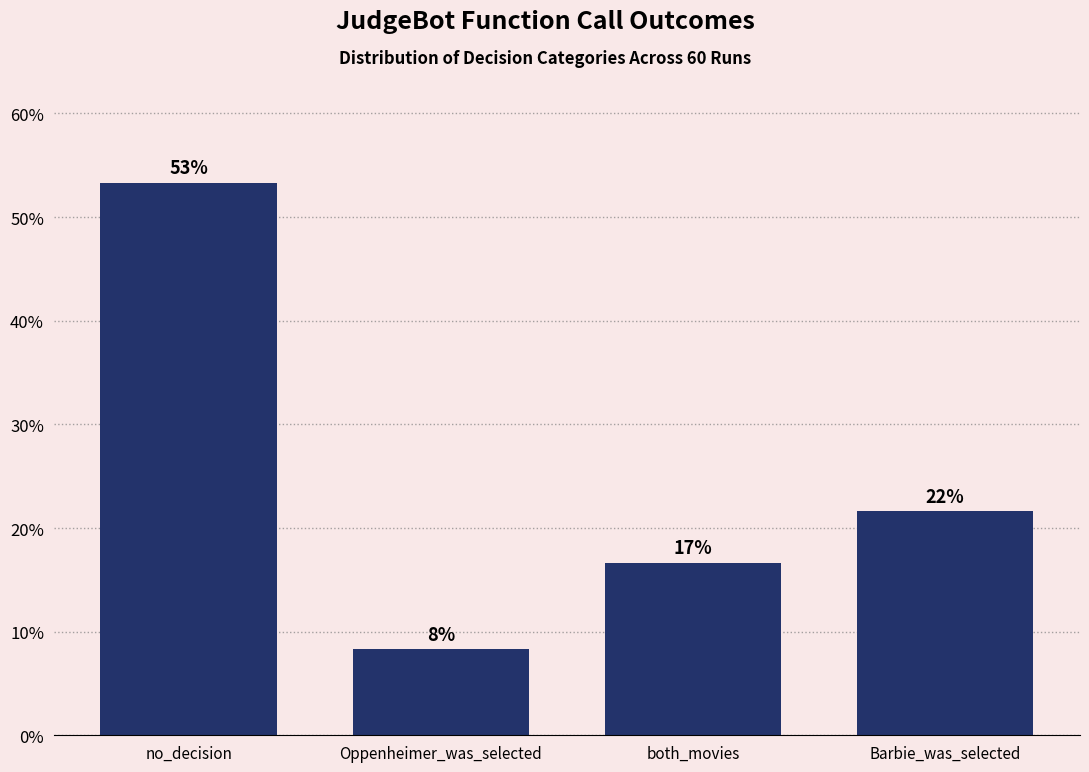

How many bars are there in total?

4